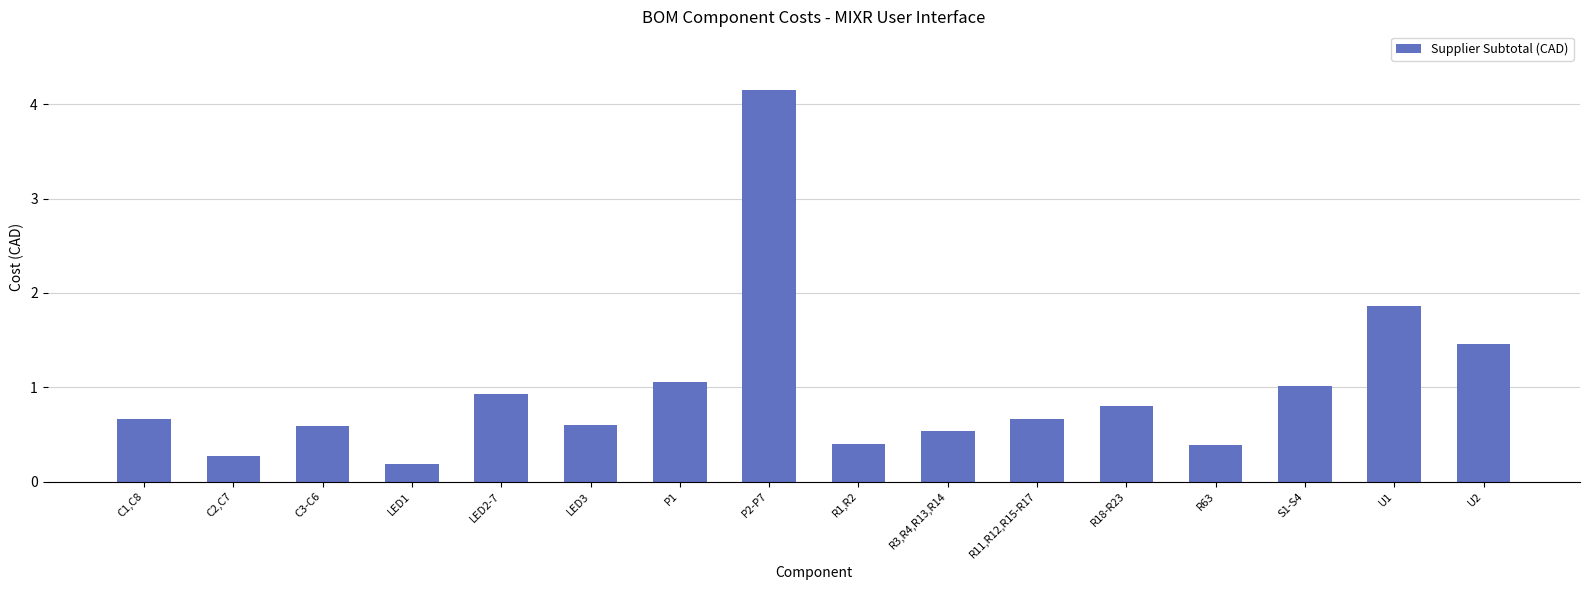

What is the label of the 13th bar from the right?

LED1